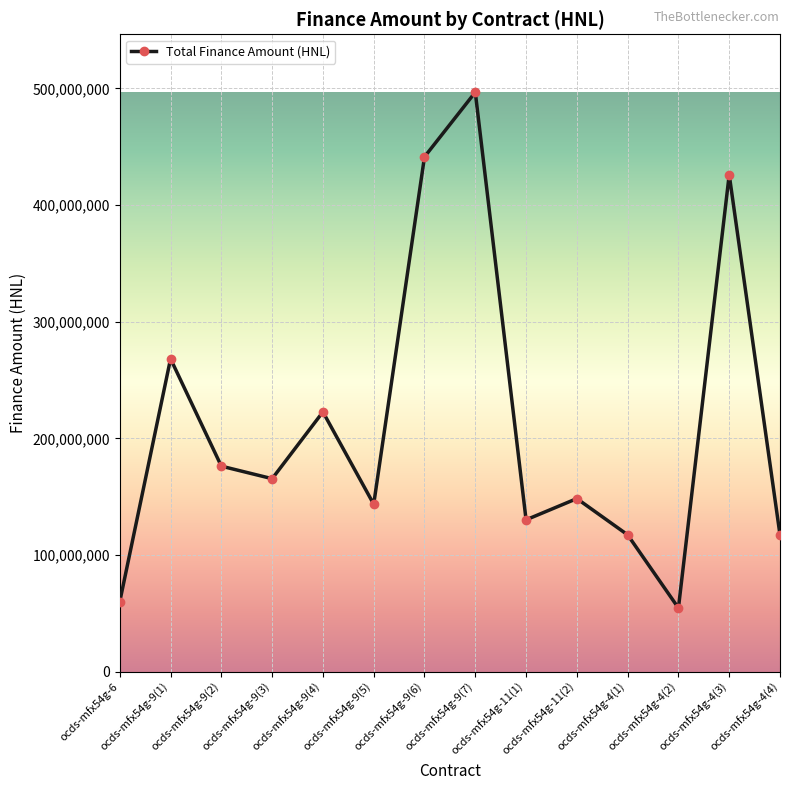

The chart shows a value of 140361512.3 at ocds-mfx54g-9(1). True or false?

False